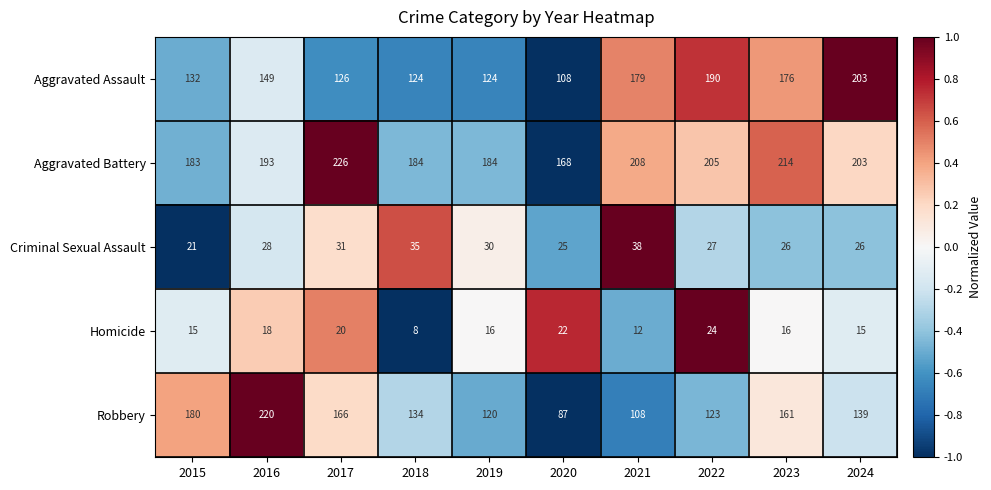

Is it true that Aggravated Assault equals 86 at 2022?

False